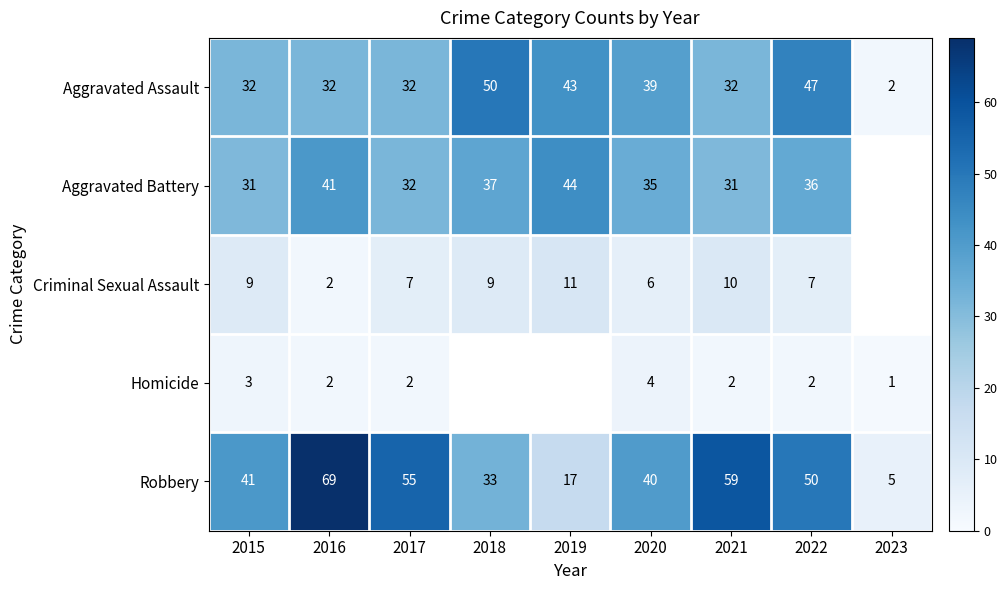

At which label does Aggravated Assault reach its minimum?

2023